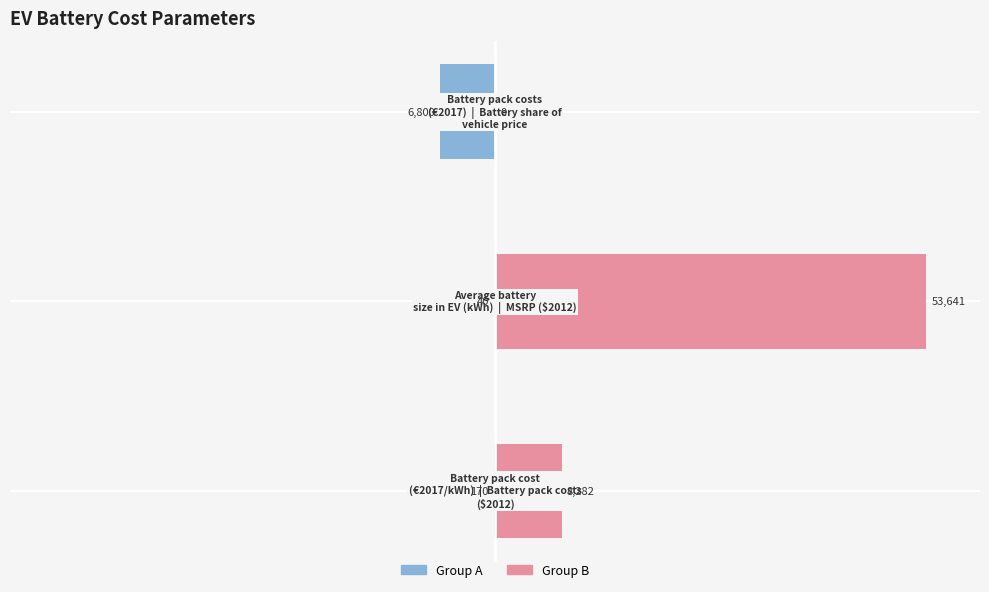

Is it true that Group B (right) equals 2.9 at 0?

False